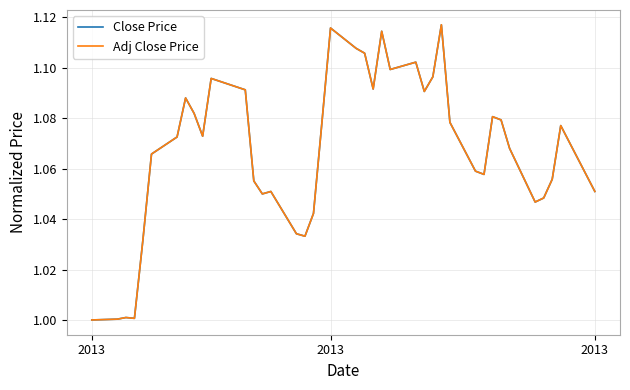

Which series has the widest spread of values?

Close Price